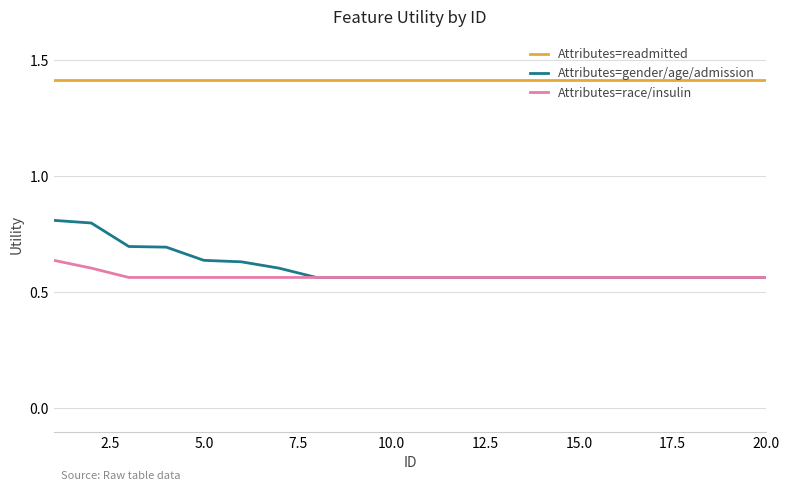

Which series has the largest range (max minus min)?

Attributes=gender/age/admission